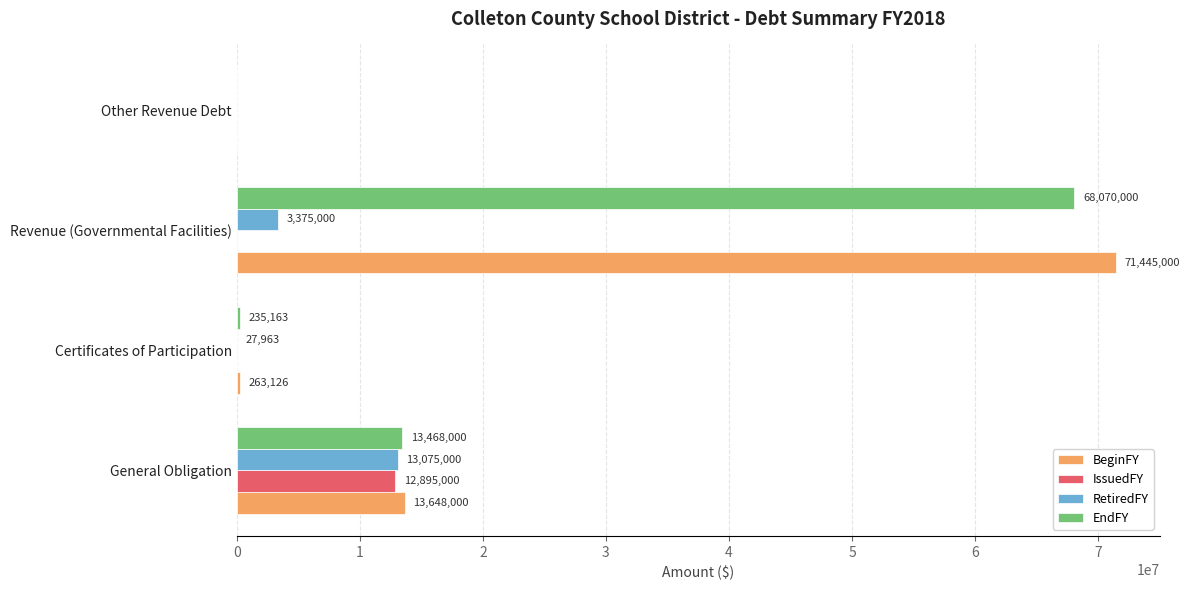

Is the value of BeginFY at Certificates of Participation greater than the value of IssuedFY at Certificates of Participation?

Yes